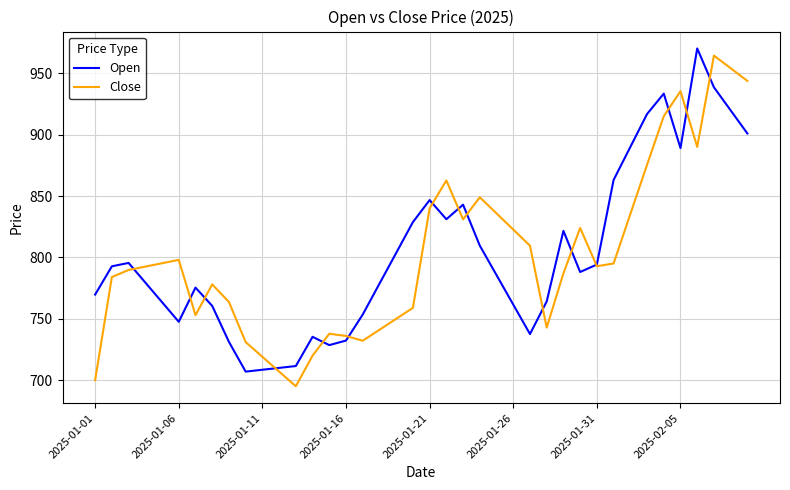

What is the smallest value displayed?

695.0